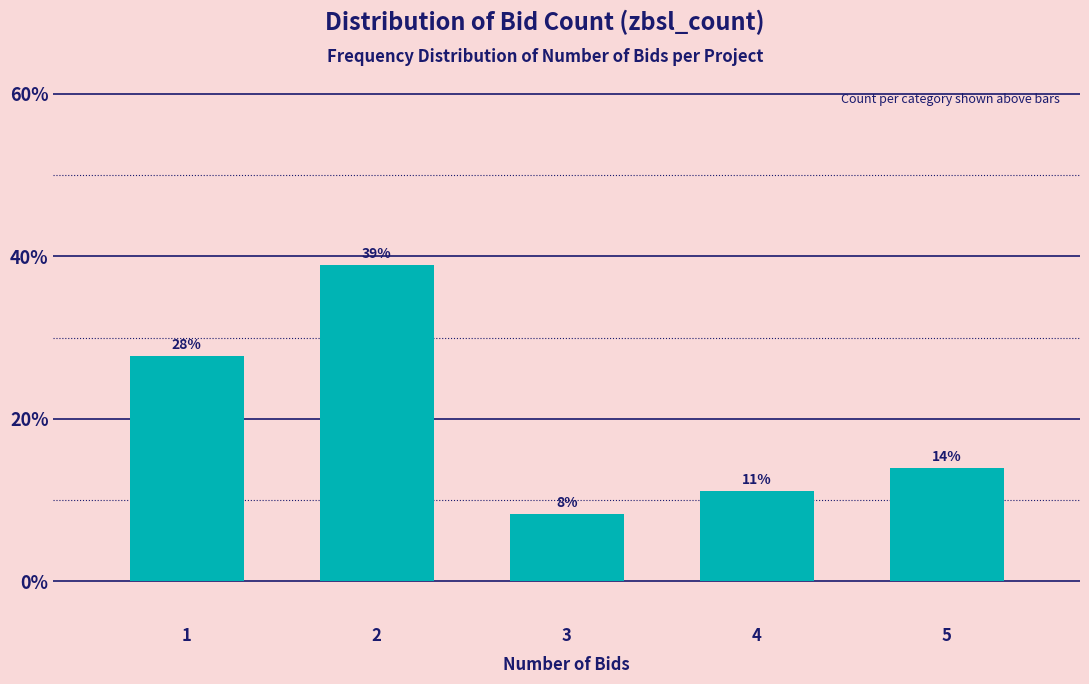

Does the chart contain any negative values?

No